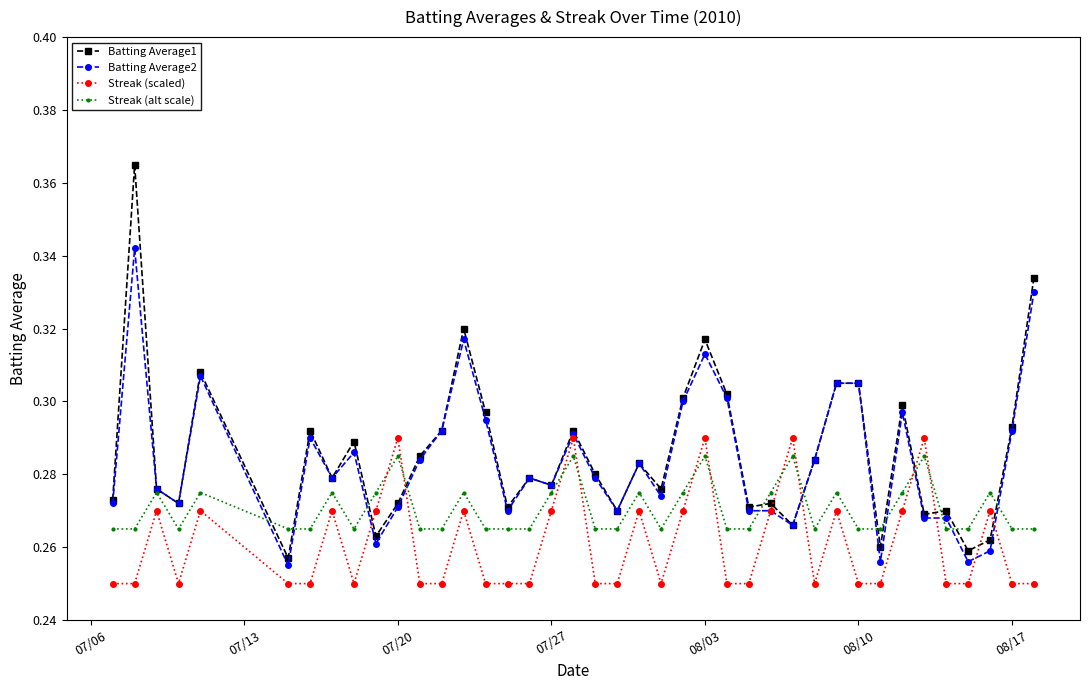

What are all the series names shown in the legend?

Batting Average1, Batting Average2, Streak (scaled), Streak (alt scale)